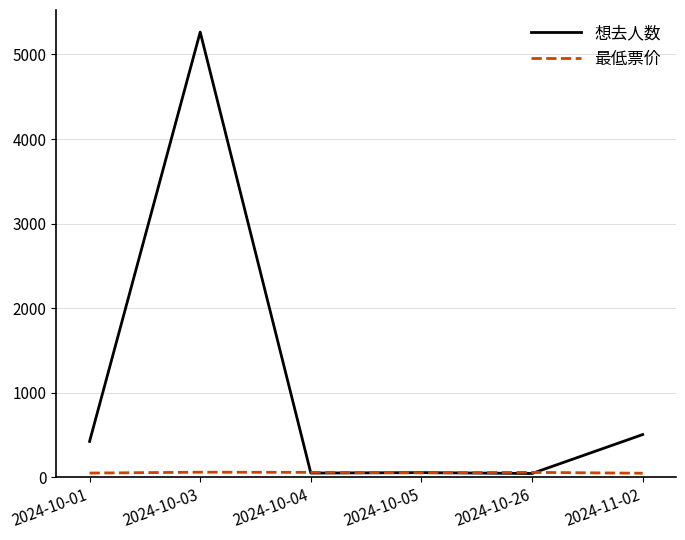

What is the difference between the maximum and second lowest values in the 最低票价 series?

10